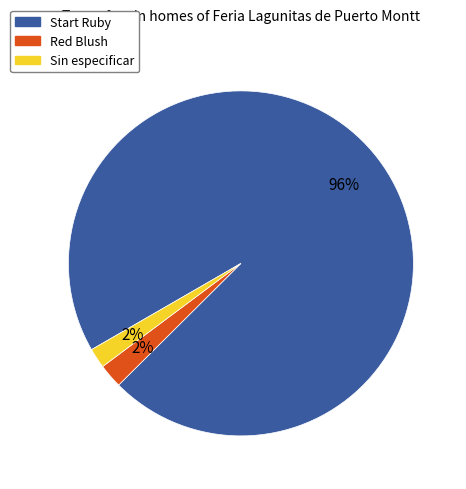

To the nearest percent, what is the average slice percentage?

33%